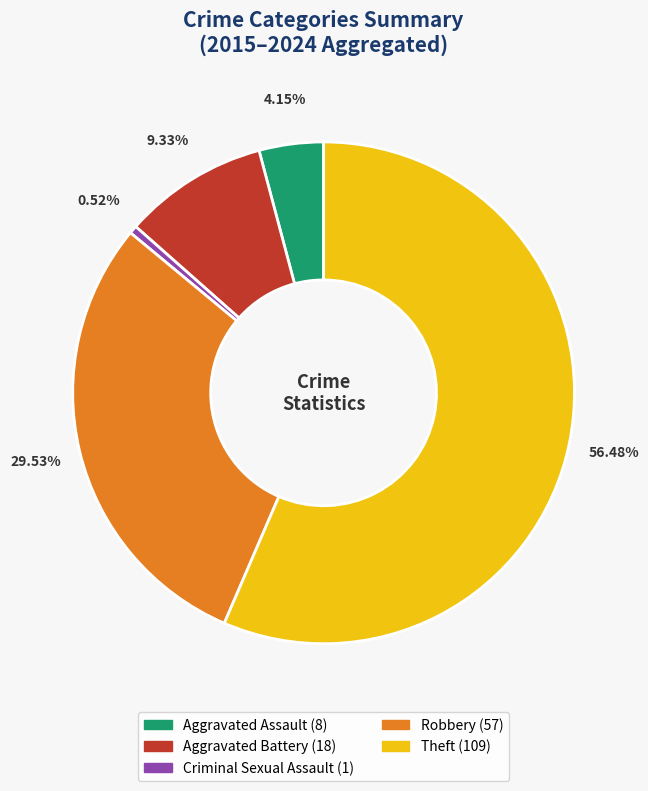

Is there a majority slice in this chart?

Yes